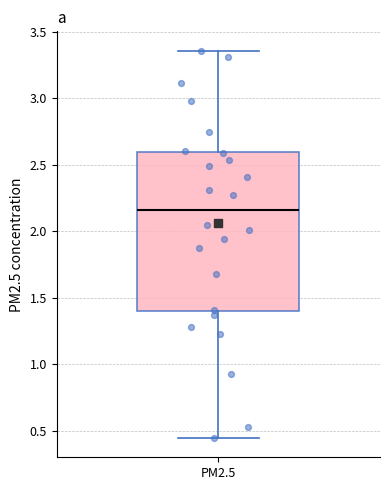

Transcribe this box plot: give where the median line is, the range the box spans, and where the two whiskers end, as read against the y-axis. The values are not printed on the chart, so give them approximately, as read against the axis.

median 2.15, box 1.40 to 2.60, whiskers 0.45 to 3.35